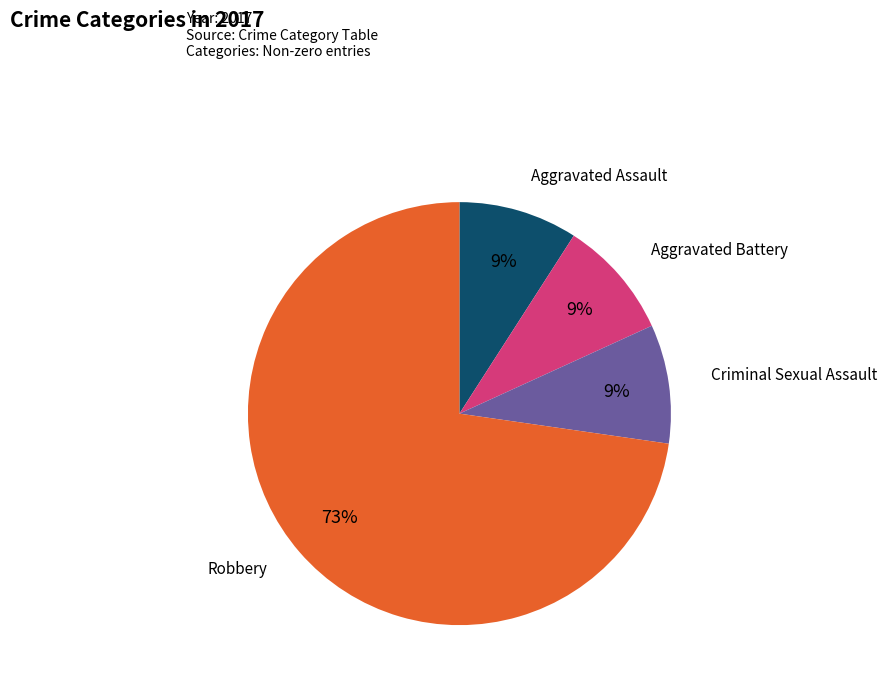

To the nearest percent, what percentage of the pie is Aggravated Battery?

9%